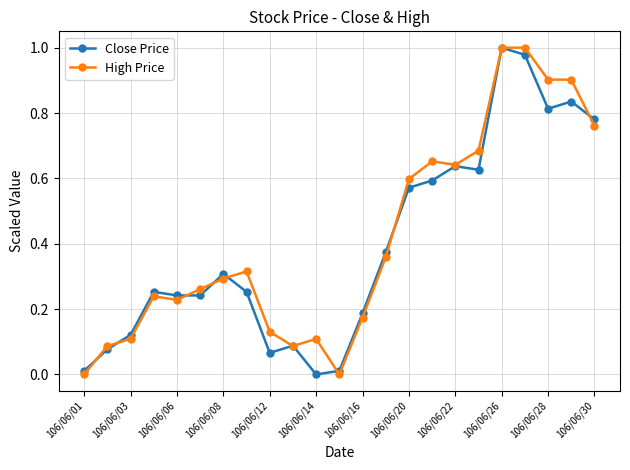

After their last crossing, which series has the higher values: Close Price or High Price?

Close Price